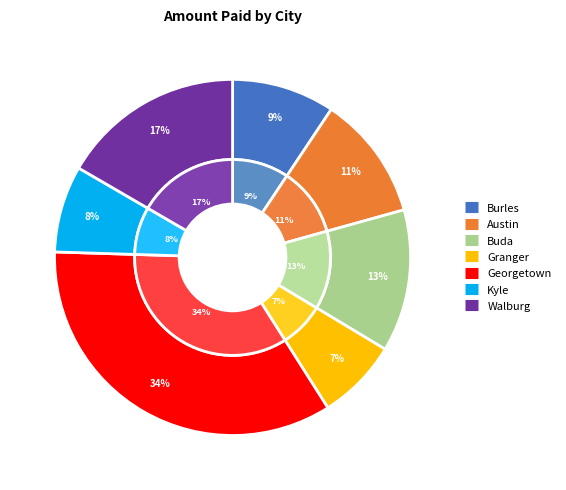

Do Austin and Georgetown together represent more than half of the pie?

No